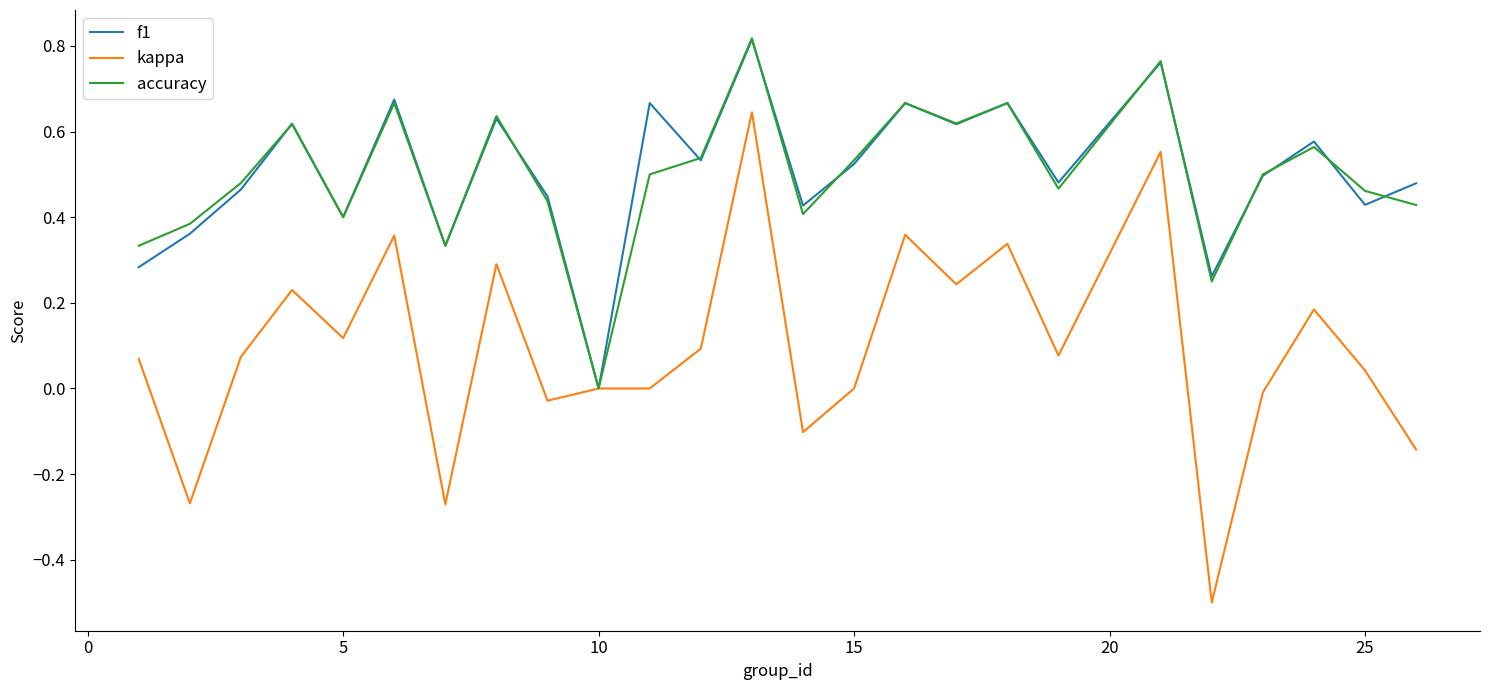

What are all the series names shown in the legend?

f1, kappa, accuracy